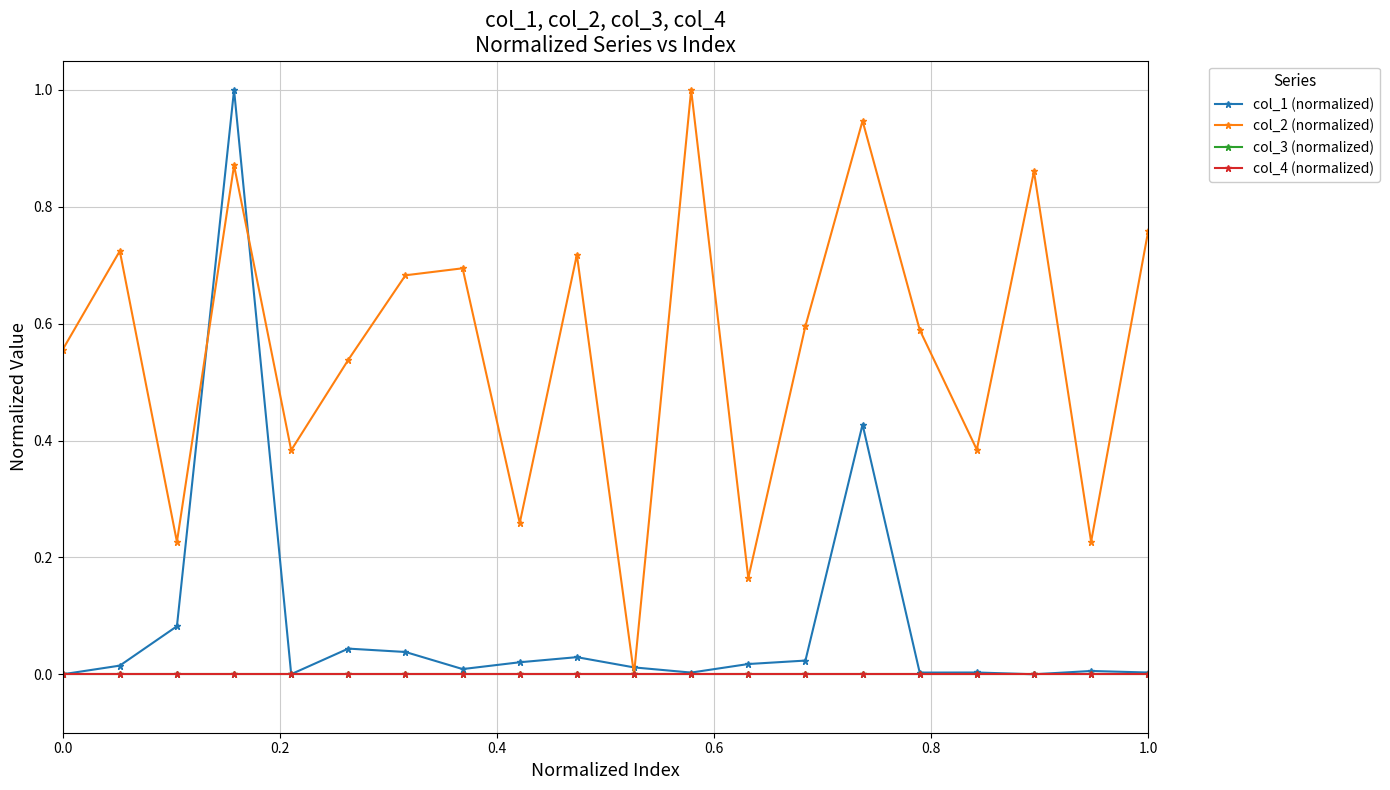

What is the highest value of the col_2 (normalized) series?

1.0